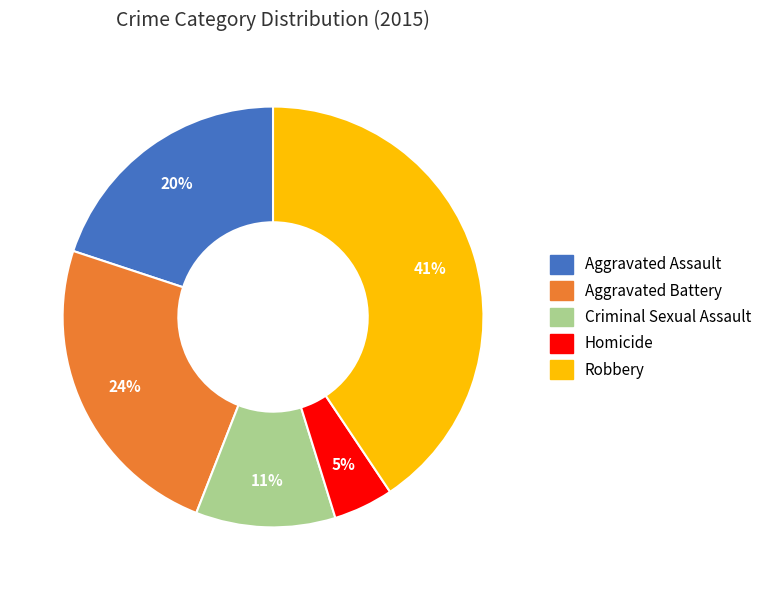

To the nearest percent, what portion does Aggravated Battery represent?

24%